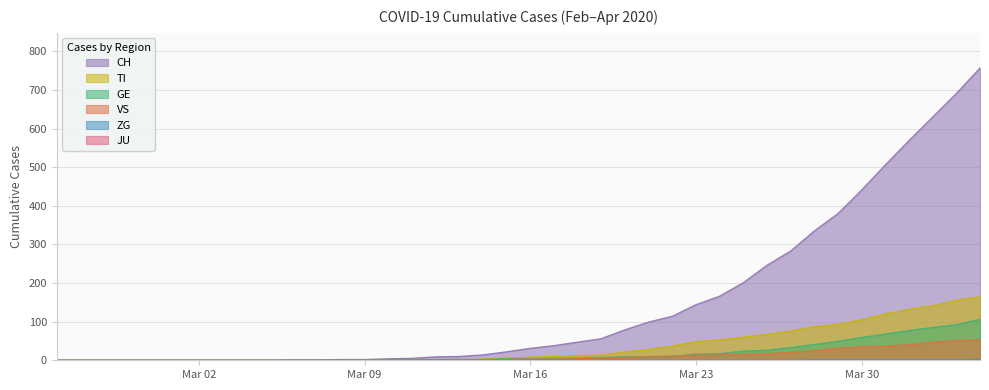

Which series has the largest total across all categories?

CH